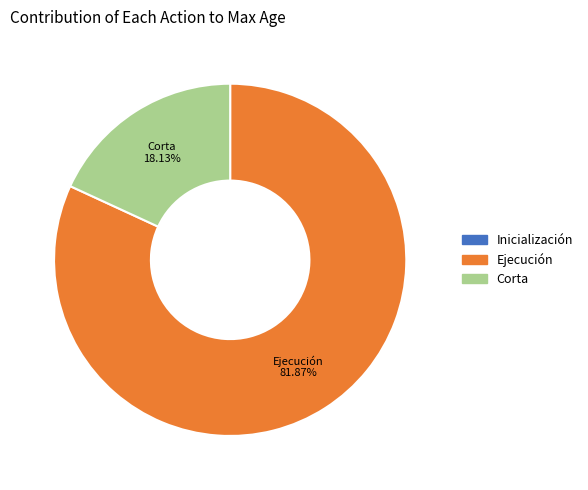

To the nearest percent, what is the difference between the largest and smallest slice percentages?

82%